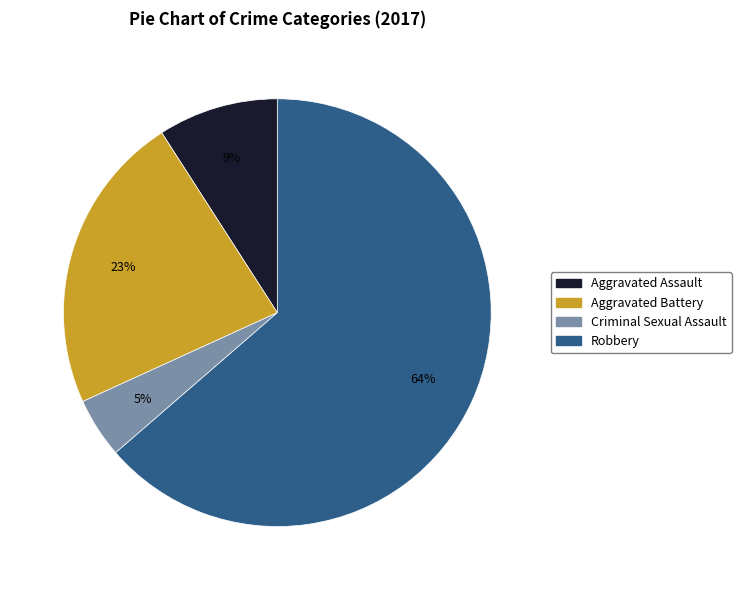

Which has a higher value, Criminal Sexual Assault or Aggravated Assault?

Aggravated Assault